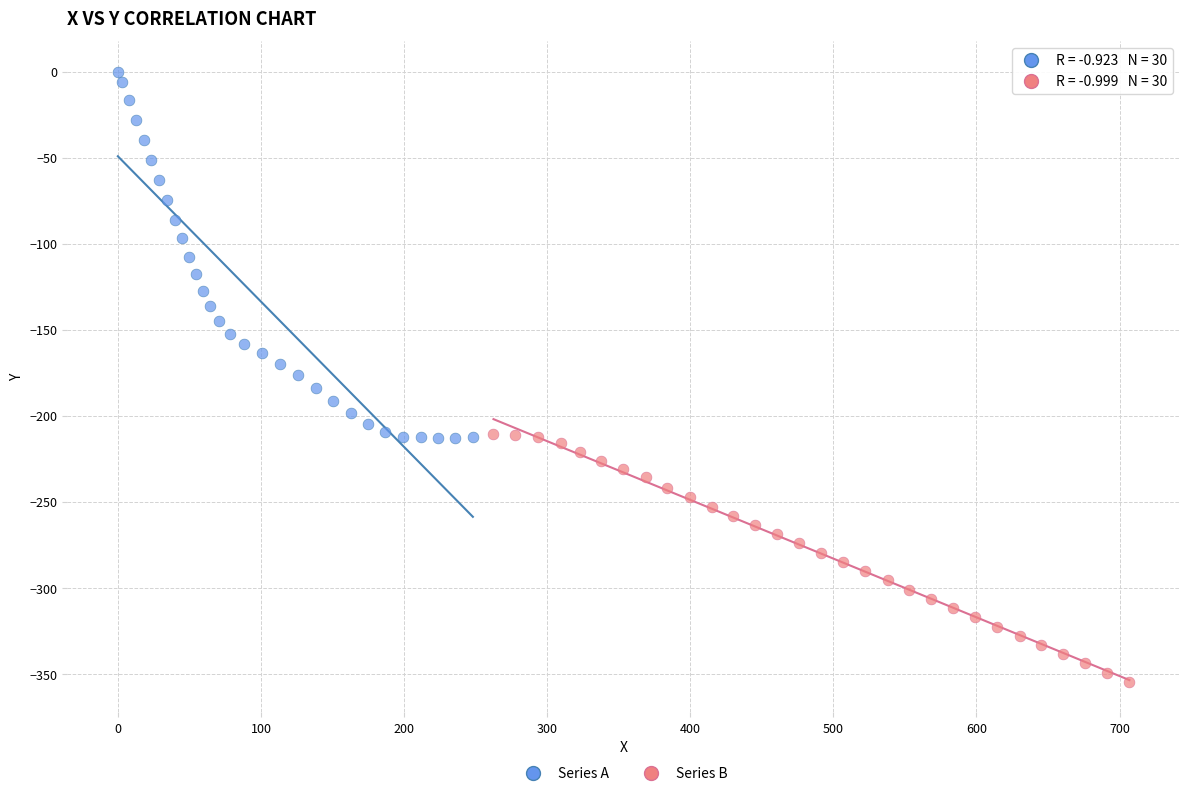

Which series has the largest Y range (max minus min)?

Series A